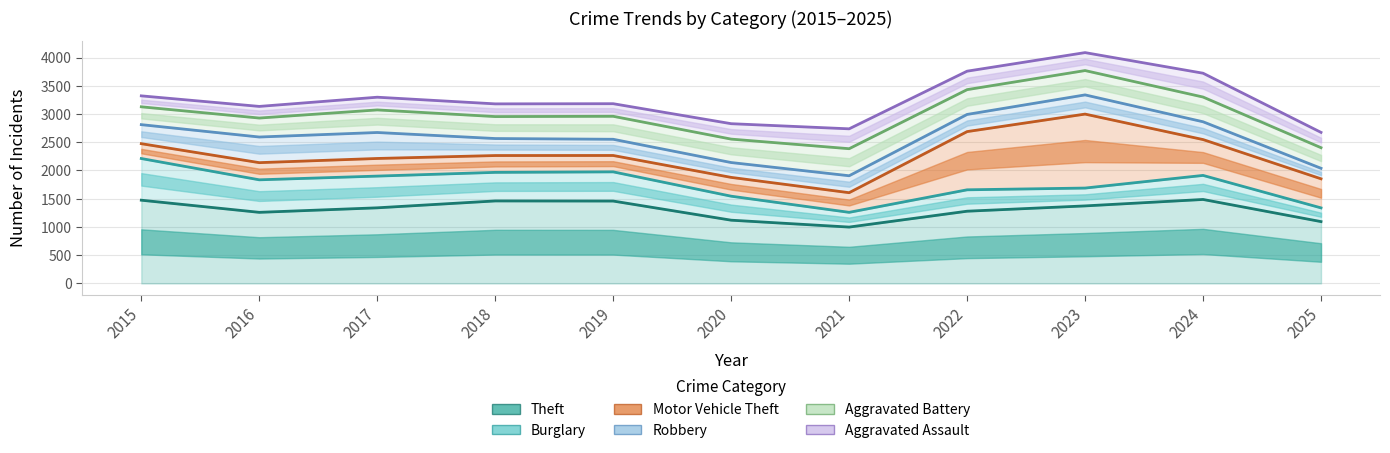

What is the spread (max minus min) of values at 2021?

1740